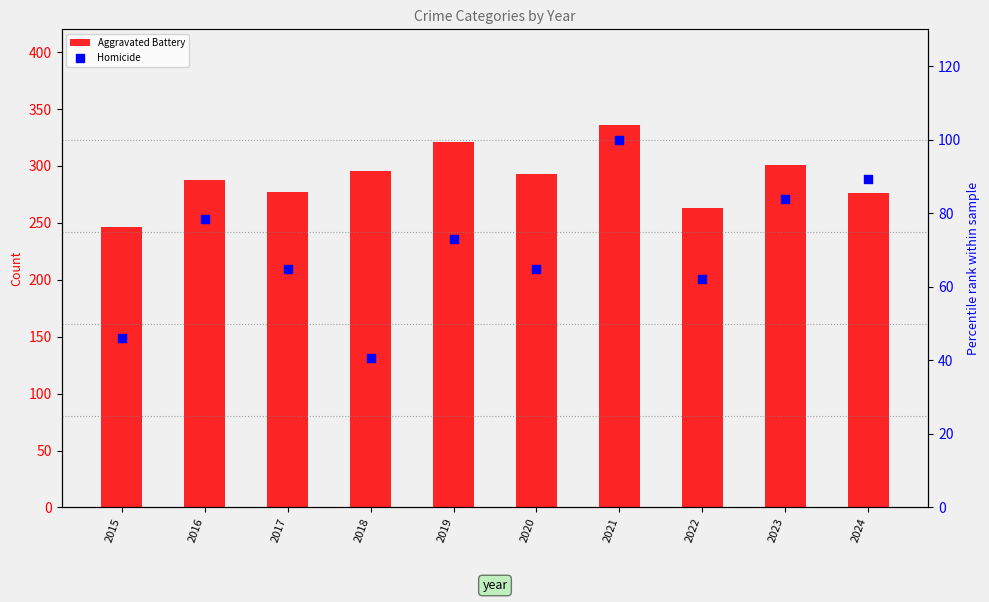

Which has a higher value, 2021 or 2018?

2021